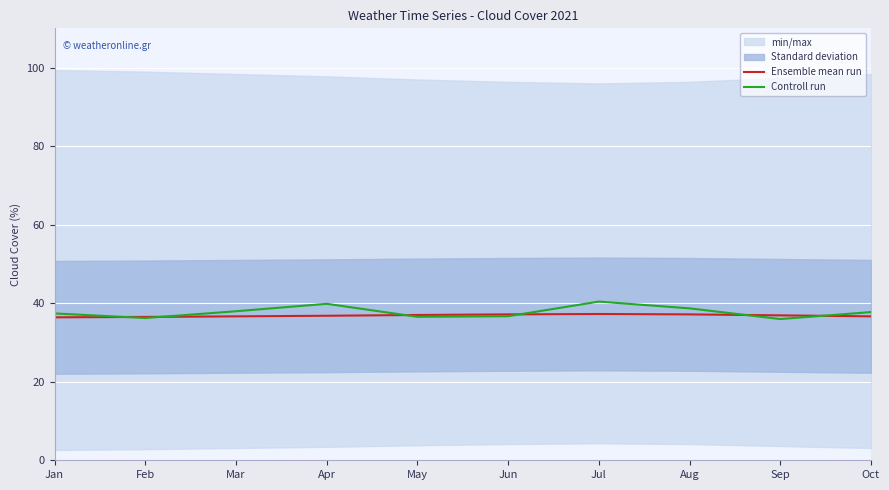

What value does the Controll run series have at Apr?

39.8